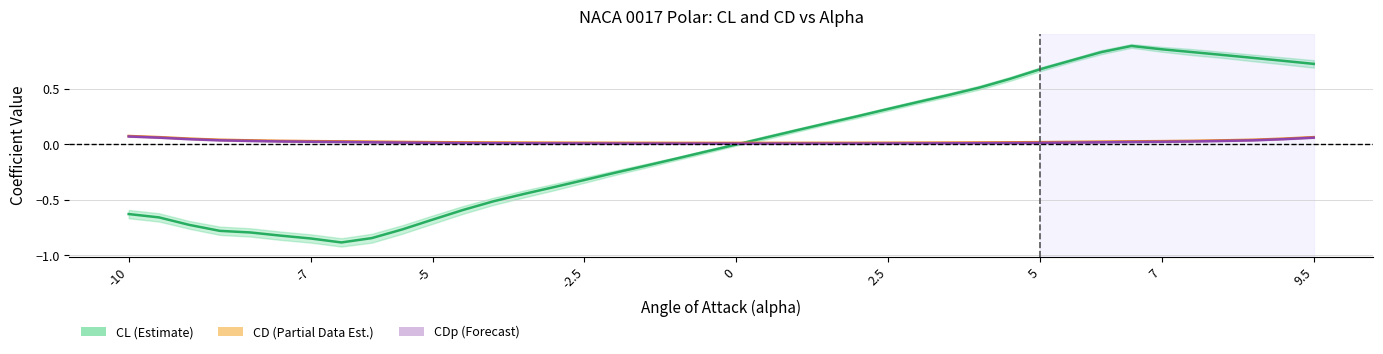

What are all the series names shown in the legend?

CL, CD, CDp